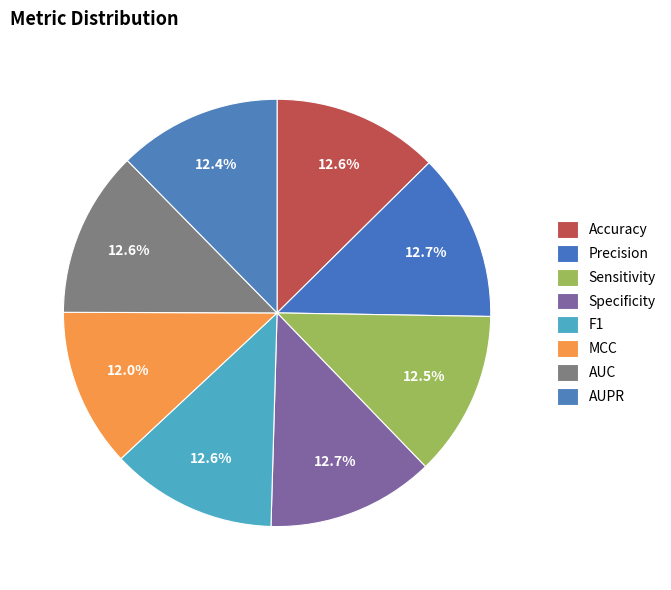

To the nearest percent, what is the average slice percentage?

12%